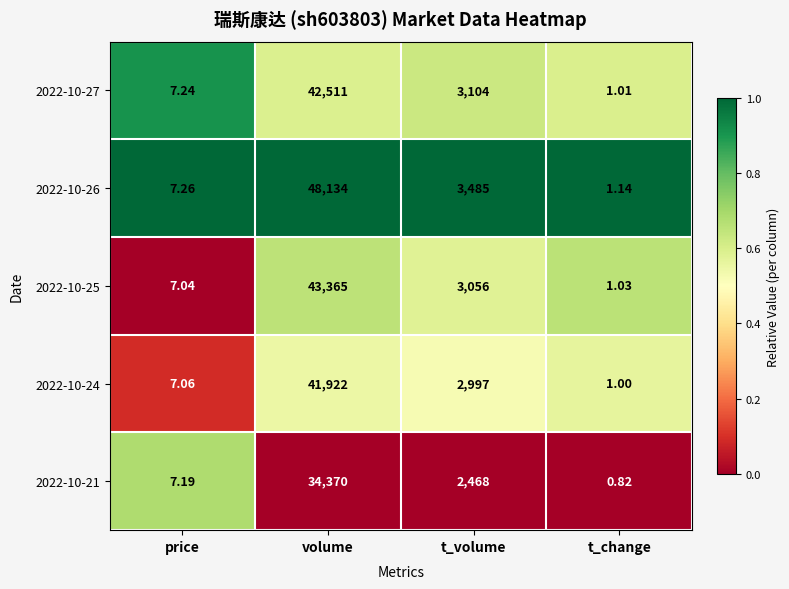

Rank the categories by 2022-10-27 value from highest to lowest.

volume, t_volume, price, t_change